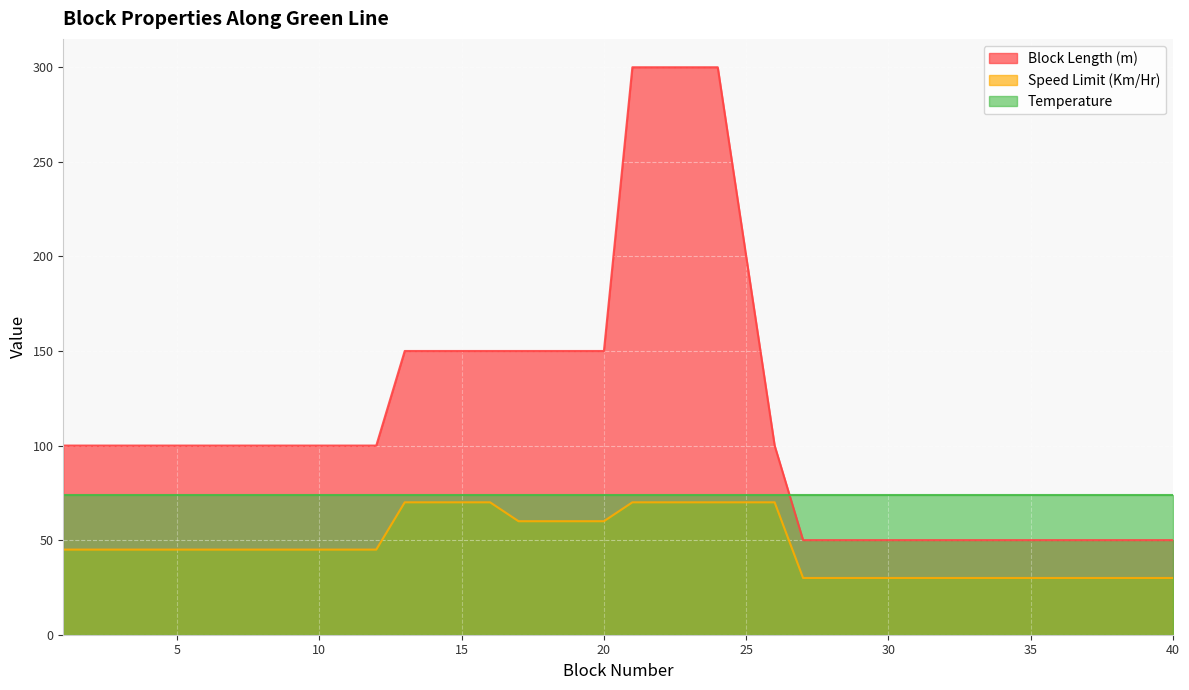

List the series in order of their overall mean, highest first.

Block Length (m), Temperature, Speed Limit (Km/Hr)